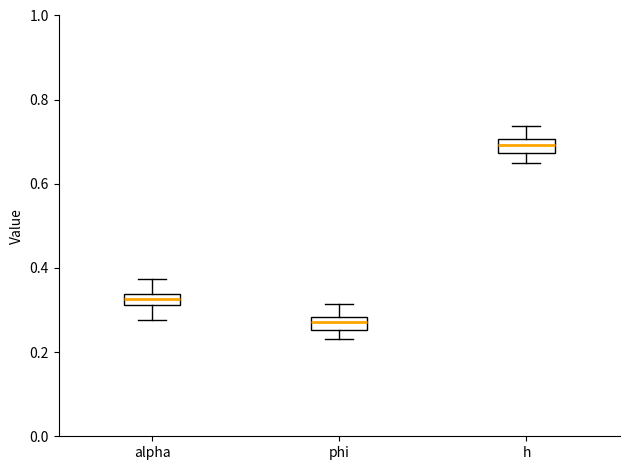

Which box has the lowest median line?

phi